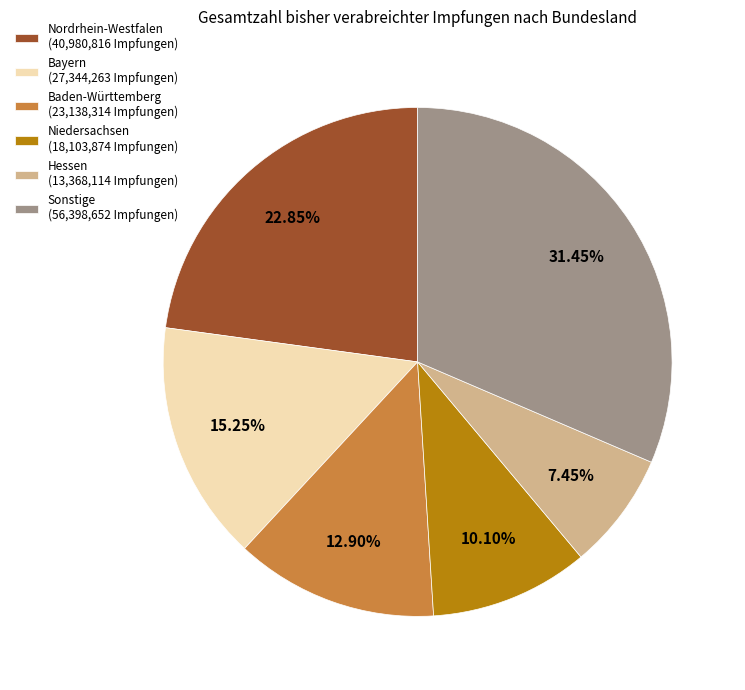

To the nearest percent, what is the difference between the largest and smallest slice percentages?

24%